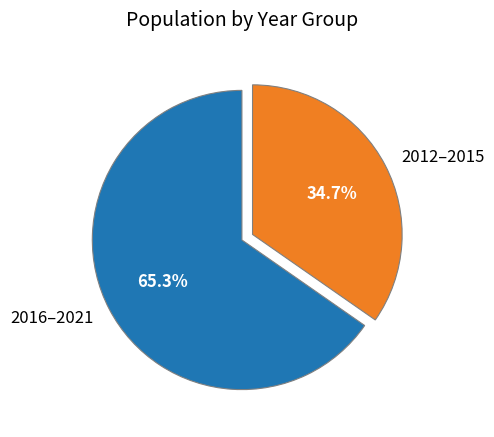

Which has a higher value, 2016–2021 or 2012–2015?

2016–2021